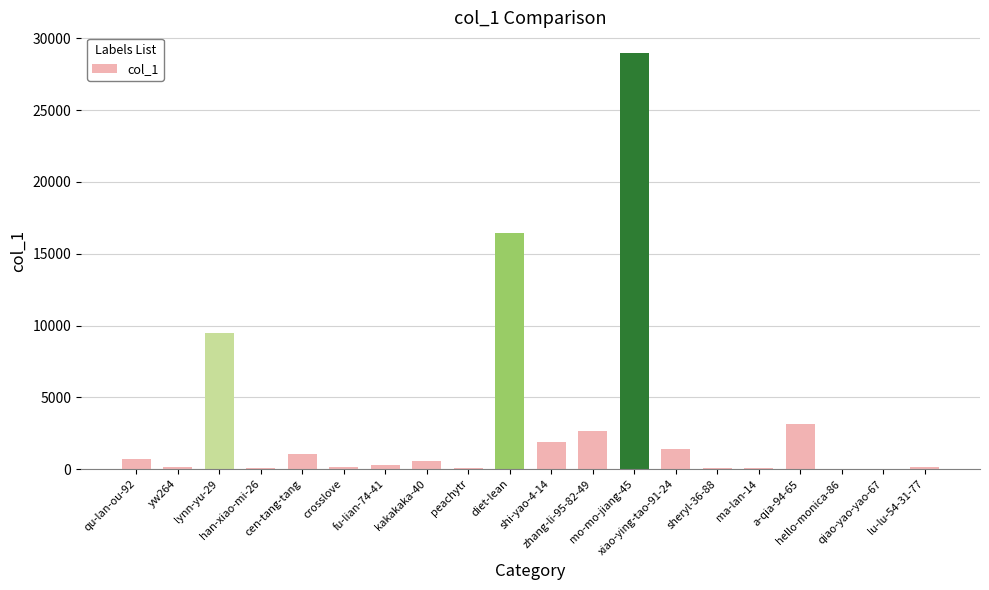

What is the maximum value shown in the chart?

28977